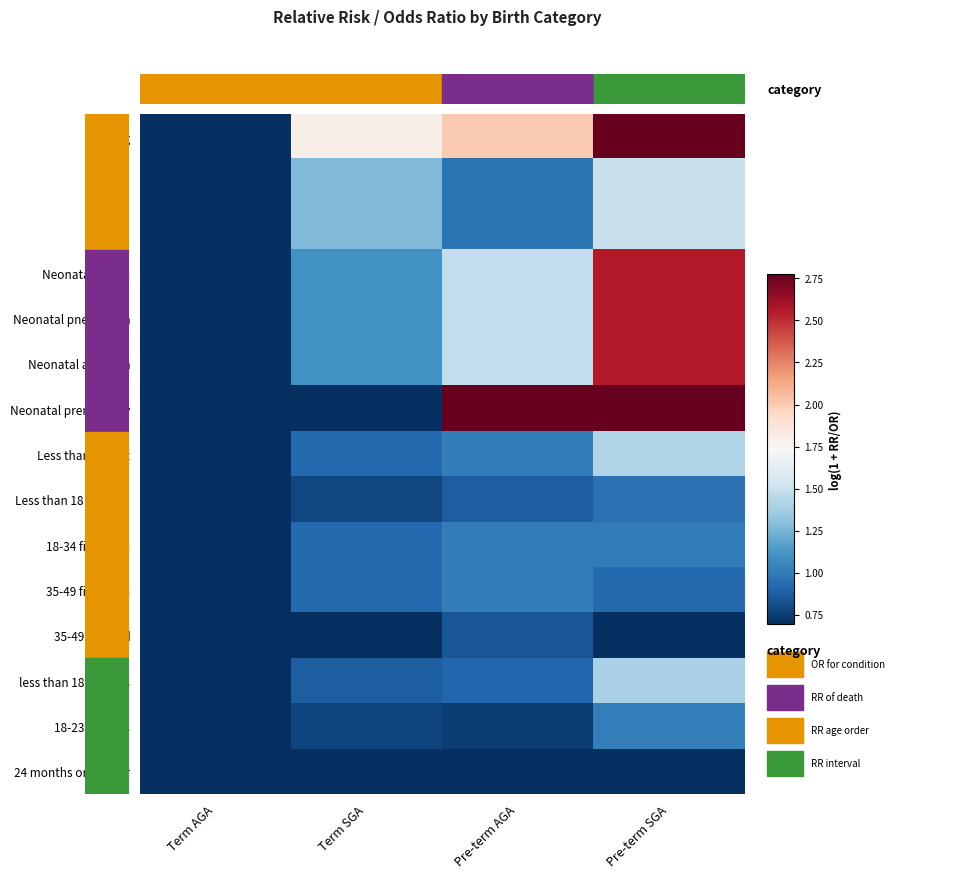

Which series has the largest range (max minus min)?

row_0